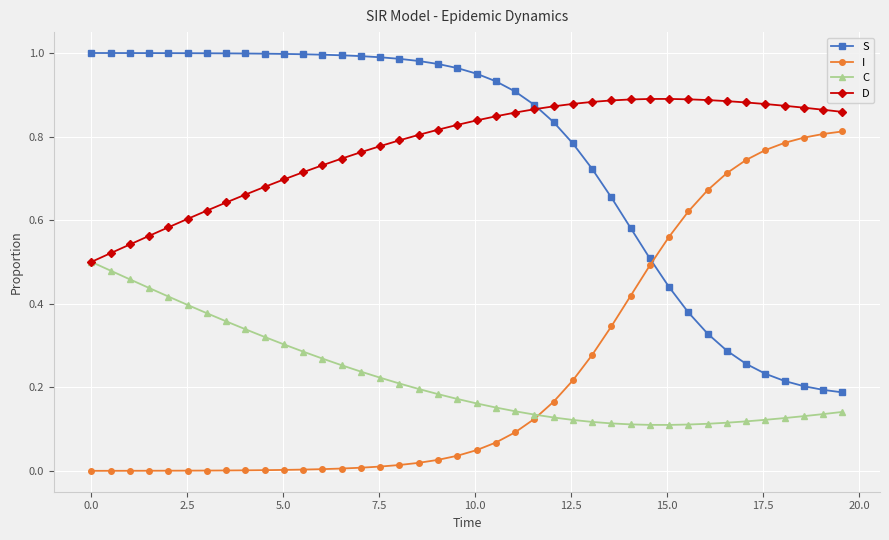

What is the sum of all C values?

8.9